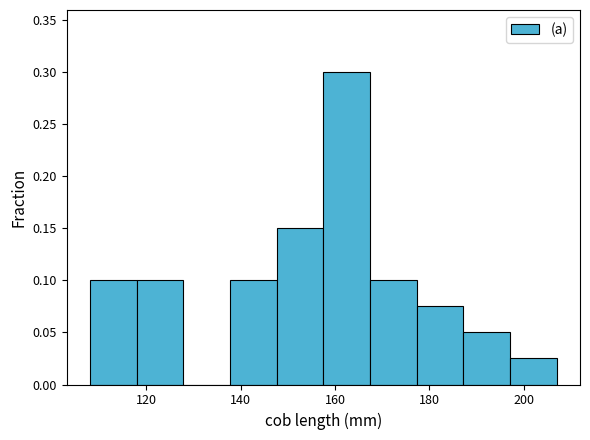

Reading left to right, transcribe this chart: for each bar, give the range it covers on the x-axis and its height. Neither the bar edges nor the heights are printed on the chart, so give them approximately, as read against the axes.

108 to 118: 0.100
118 to 128: 0.100
128 to 138: 0
138 to 148: 0.100
148 to 158: 0.150
158 to 168: 0.300
168 to 178: 0.100
178 to 188: 0.075
188 to 198: 0.050
198 to 208: 0.025